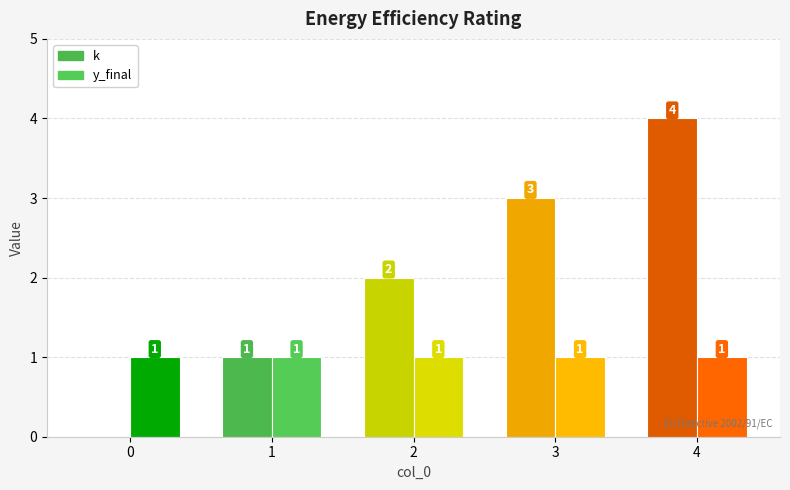

Count the number of categories in the chart.

5